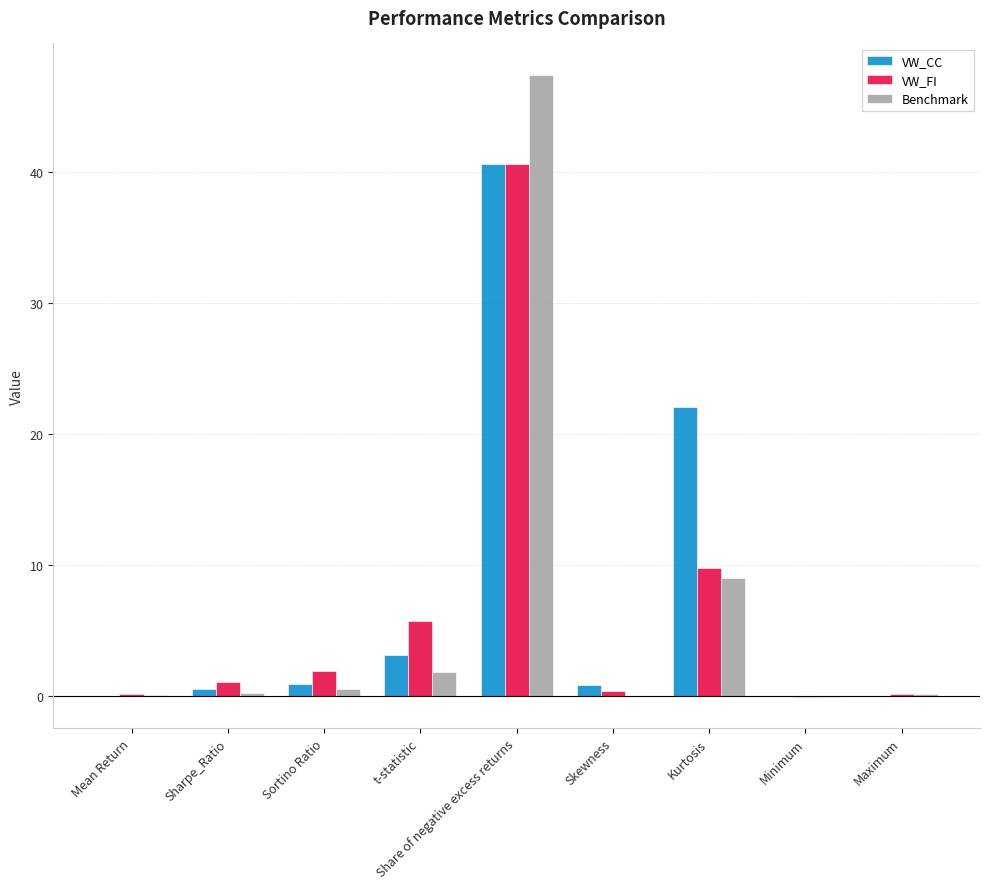

Read the VW_FI value at Sharpe_Ratio.

1.0